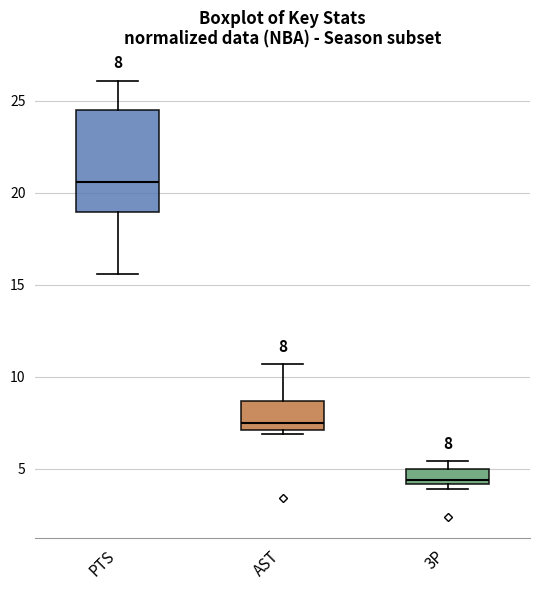

Which box is the tallest, from its lower edge to its upper edge?

PTS